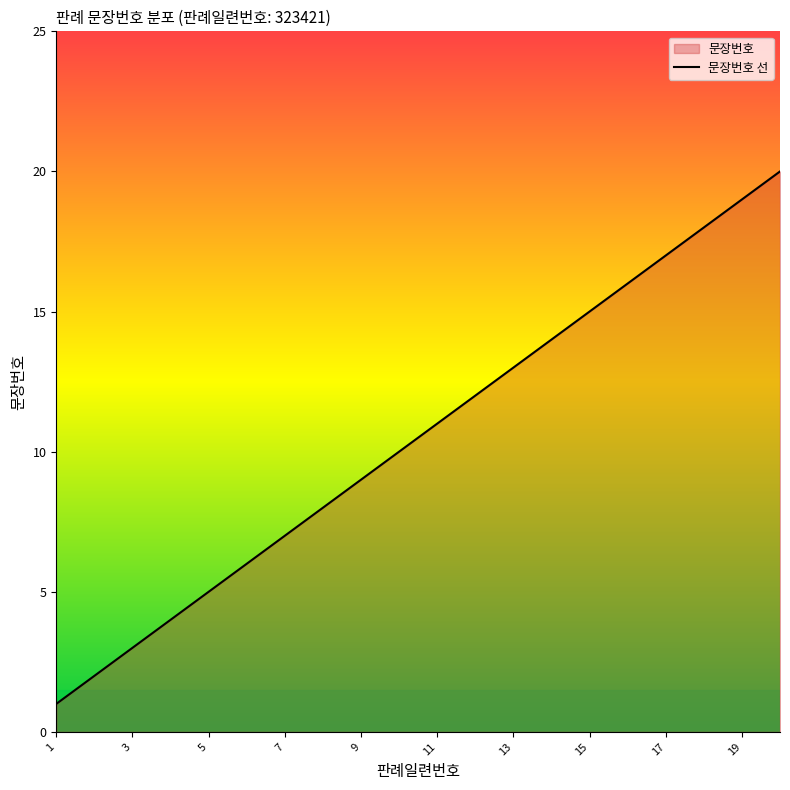

Reading left to right, transcribe all the data shown in this chart.

1	2	3	4	5	6	7	8	9	10	11	12	13	14	15	16	17	18	19	20